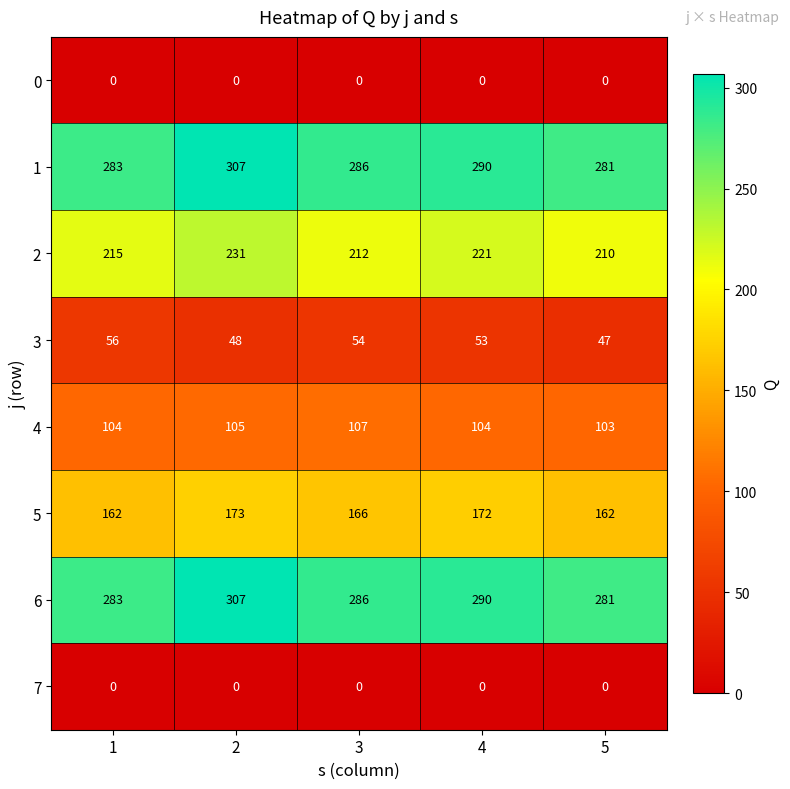

What value does the 5 series have at 2, to the nearest 5?

175